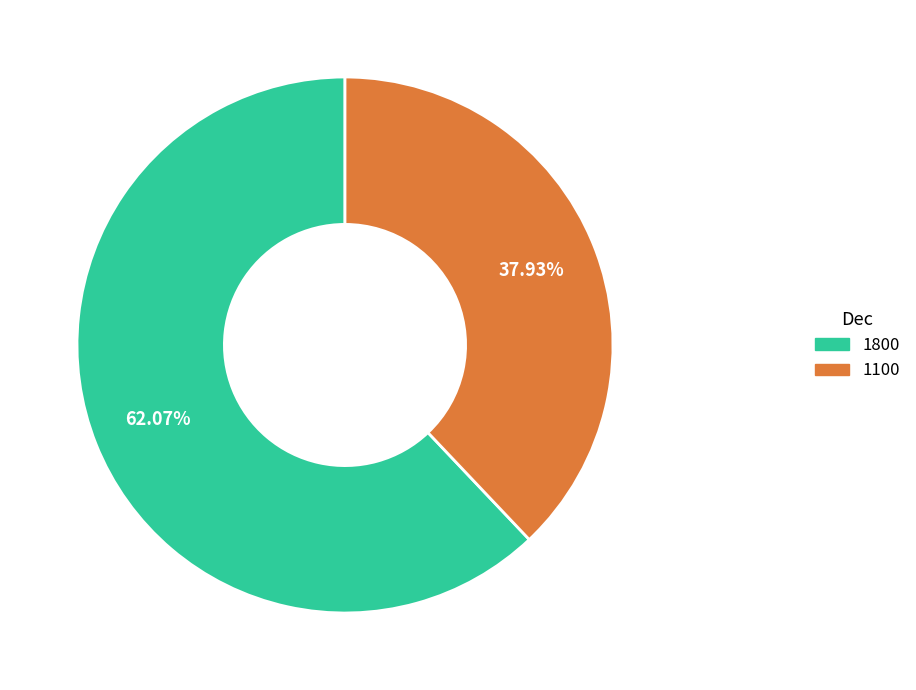

Which has a higher value, 1100 or 1800?

1800